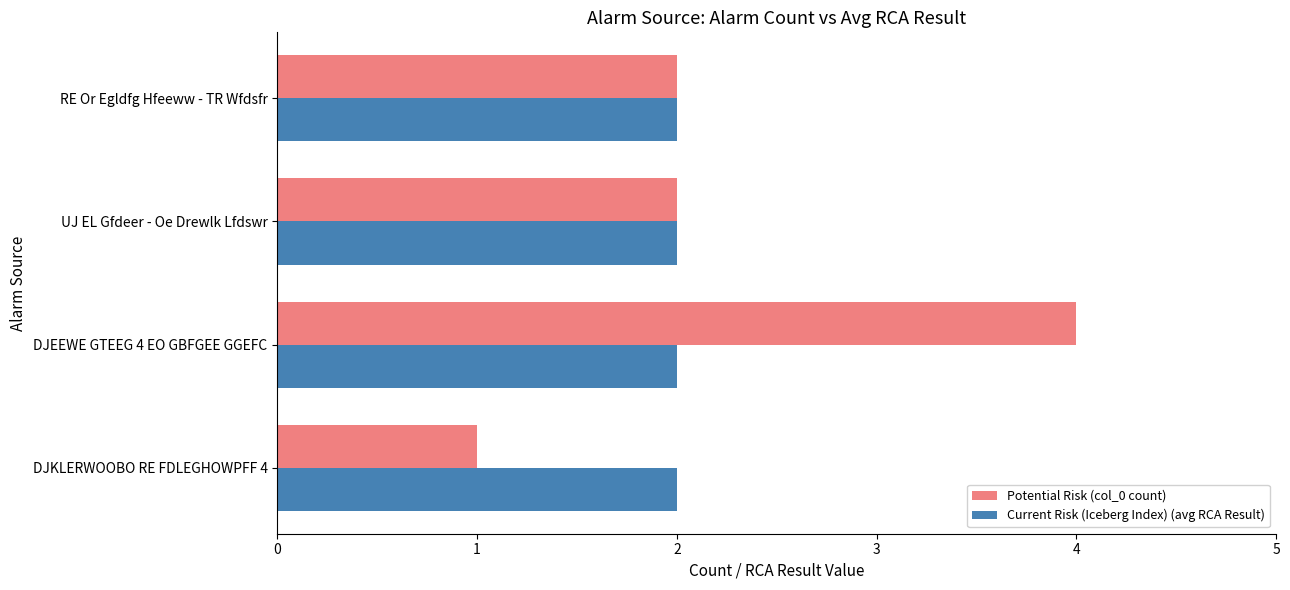

What is the difference between the maximum and second lowest values in the Potential Risk (col_0 count) series?

2